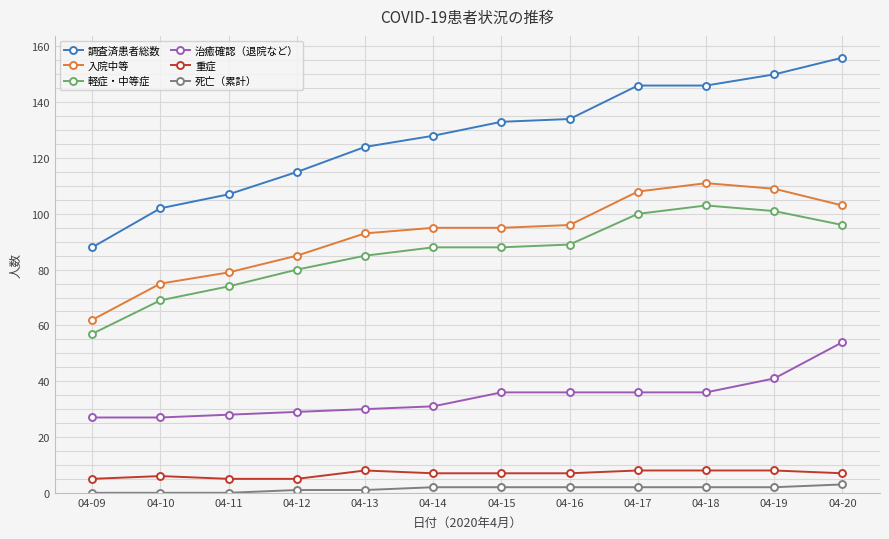

Count the number of categories in the chart.

12